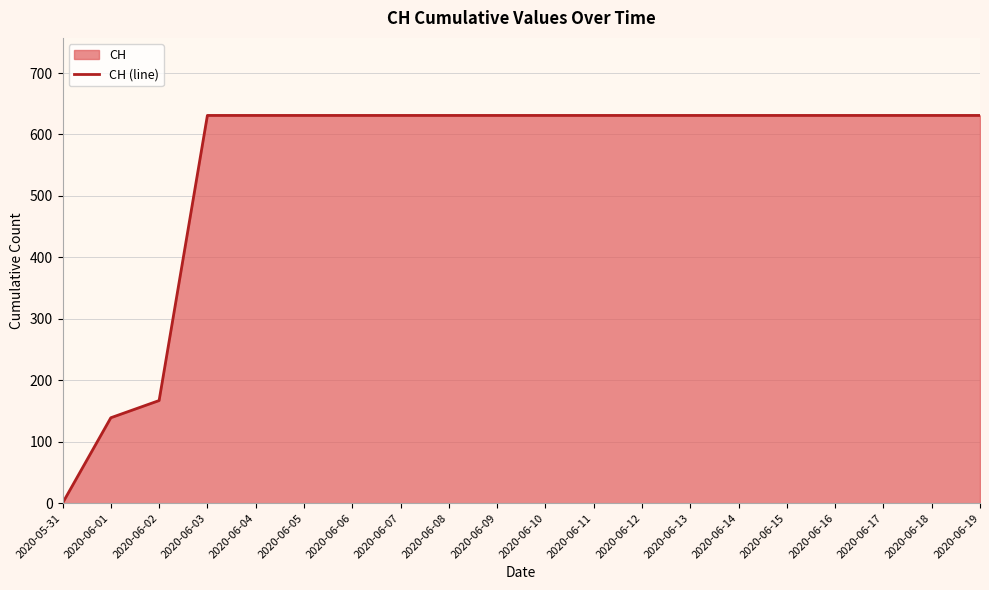

True or false: the data shows 631 at 2020-06-14.

True